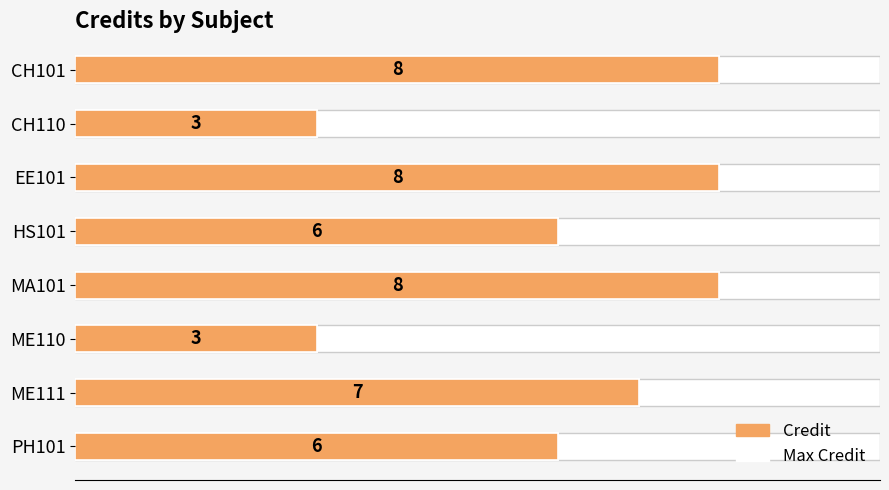

What is the greatest value displayed?

8.0